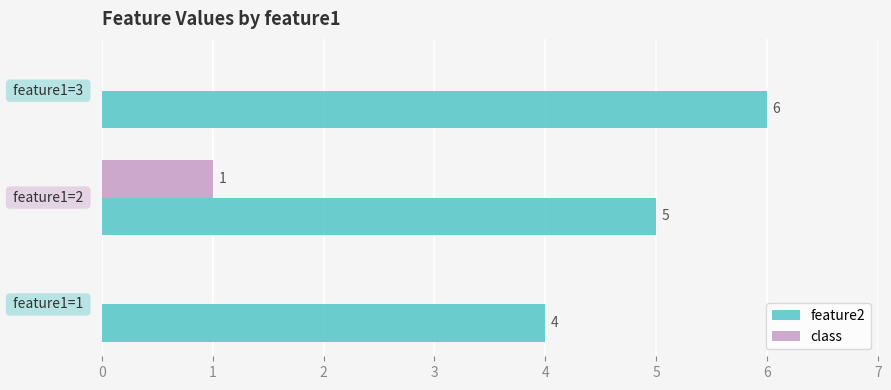

How many values in the class series exceed 0?

1